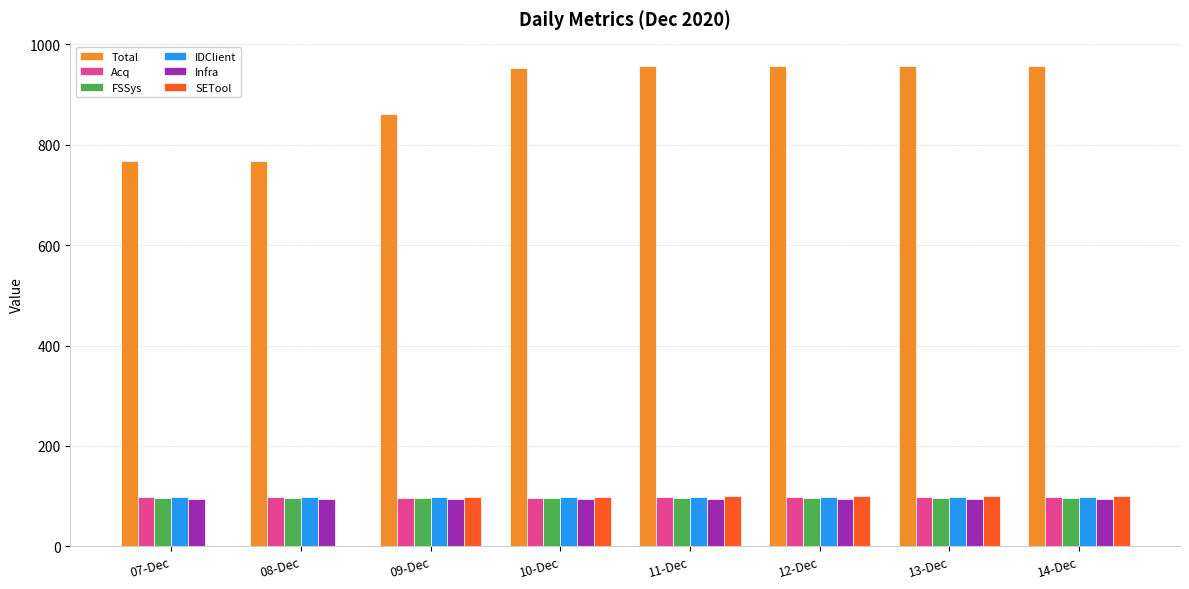

What are all the series names shown in the legend?

Total, Acq, FSSys, IDClient, Infra, SETool